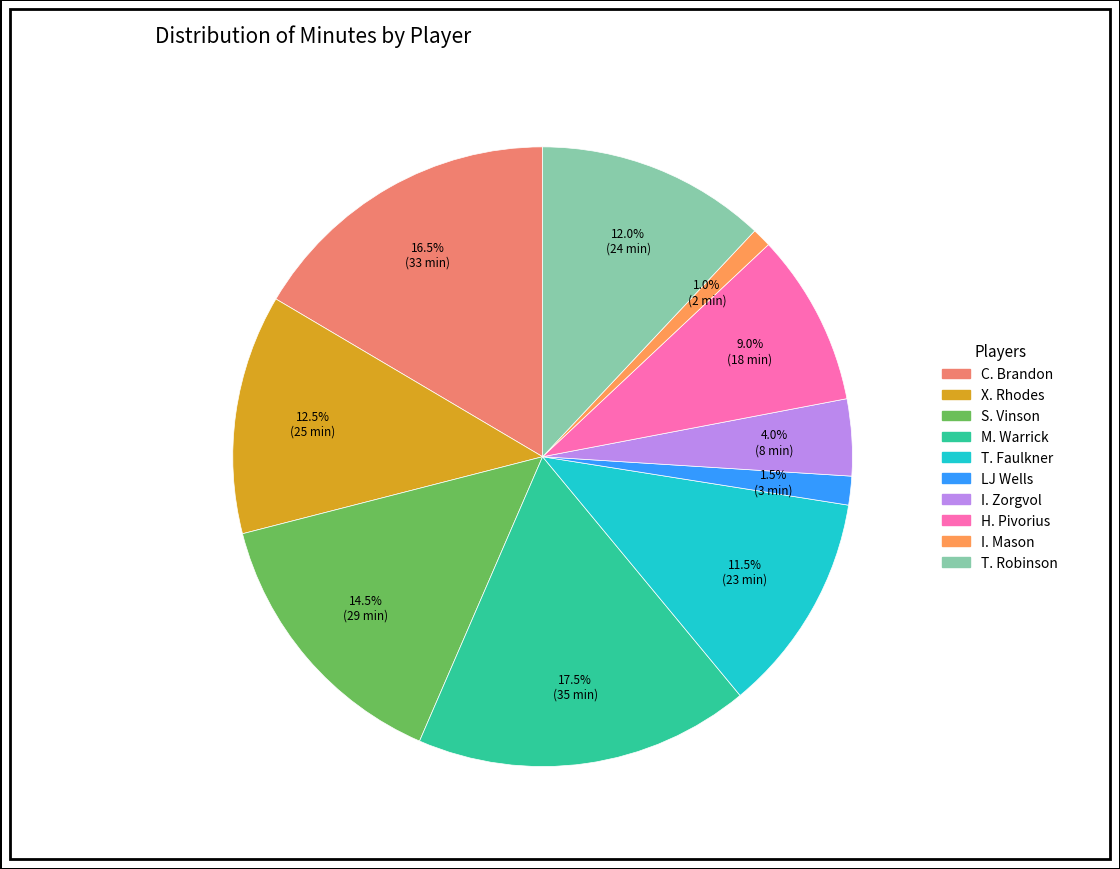

Is it true that H. Pivorius is 23% of the pie?

False